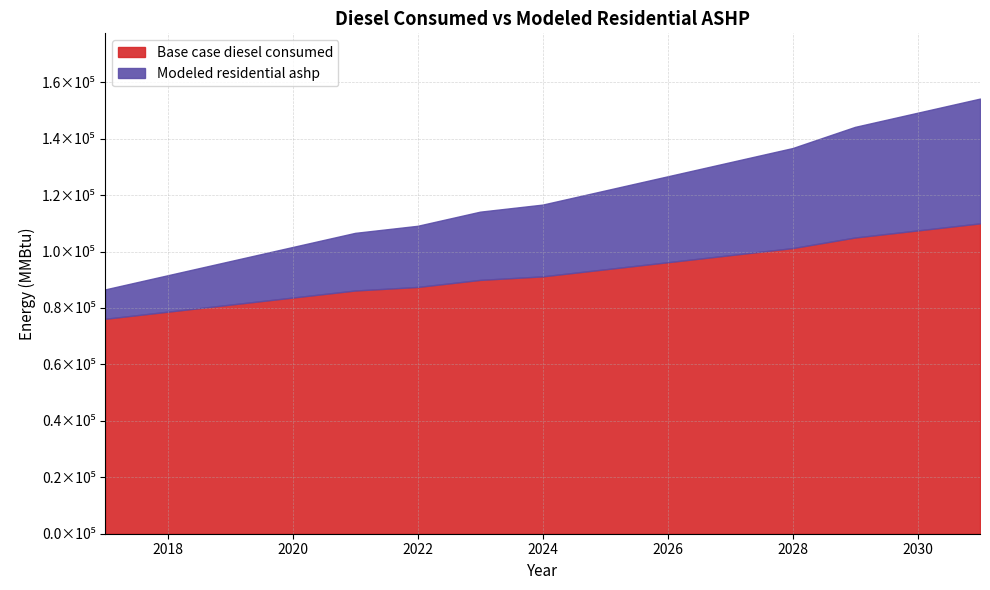

Between 2027 and 2028, which series saw the biggest shift?

Base case diesel consumed